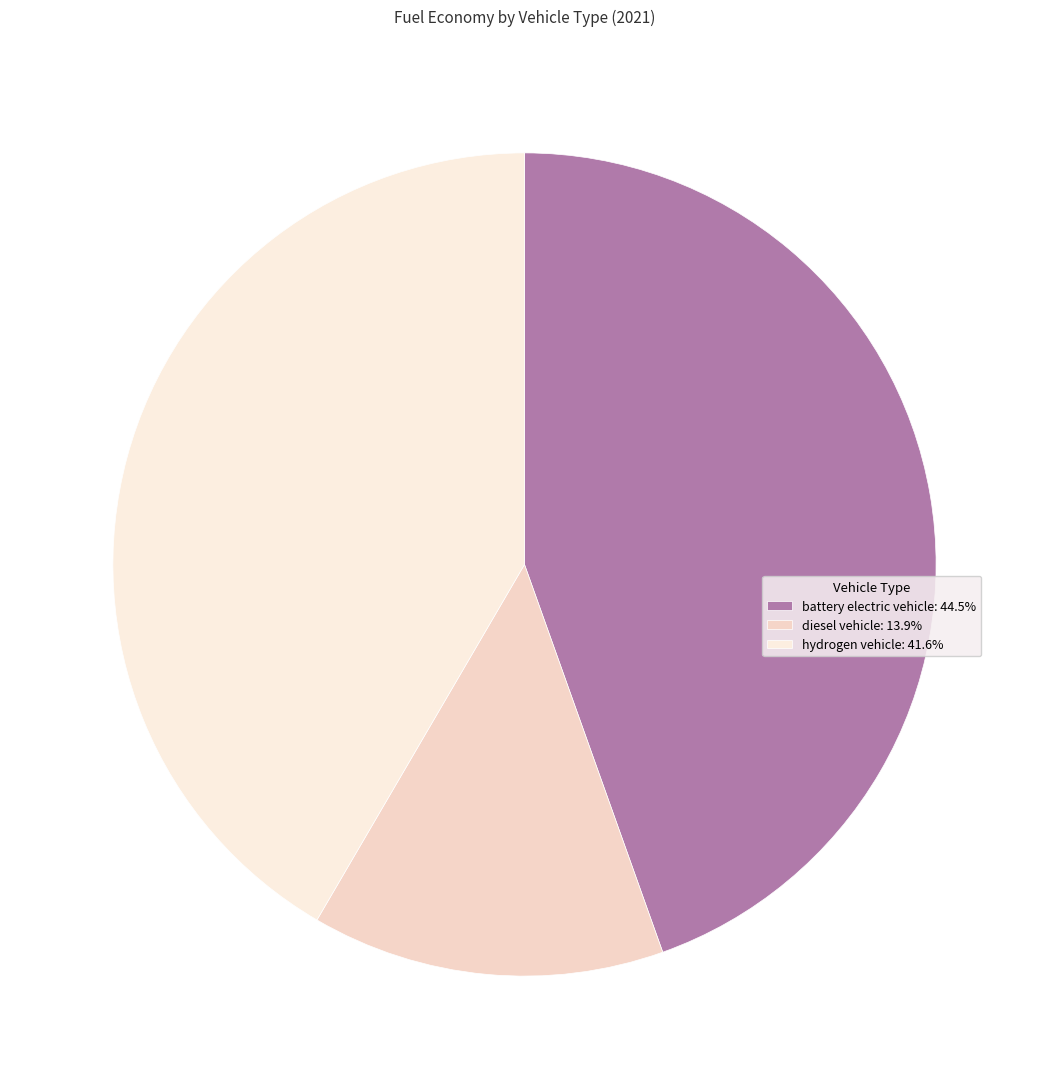

To the nearest percent, what is the difference between the hydrogen vehicle and battery electric vehicle slice percentages?

3%